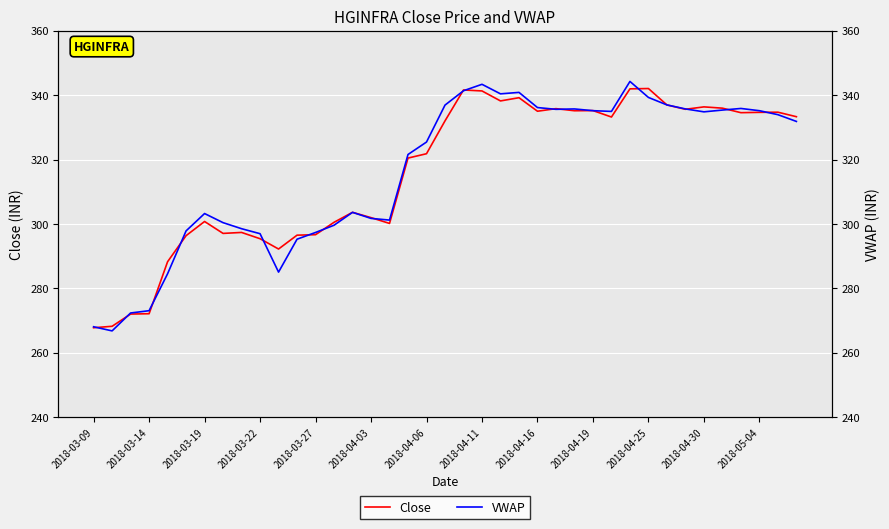

What is the lowest value of the Close series?

267.8